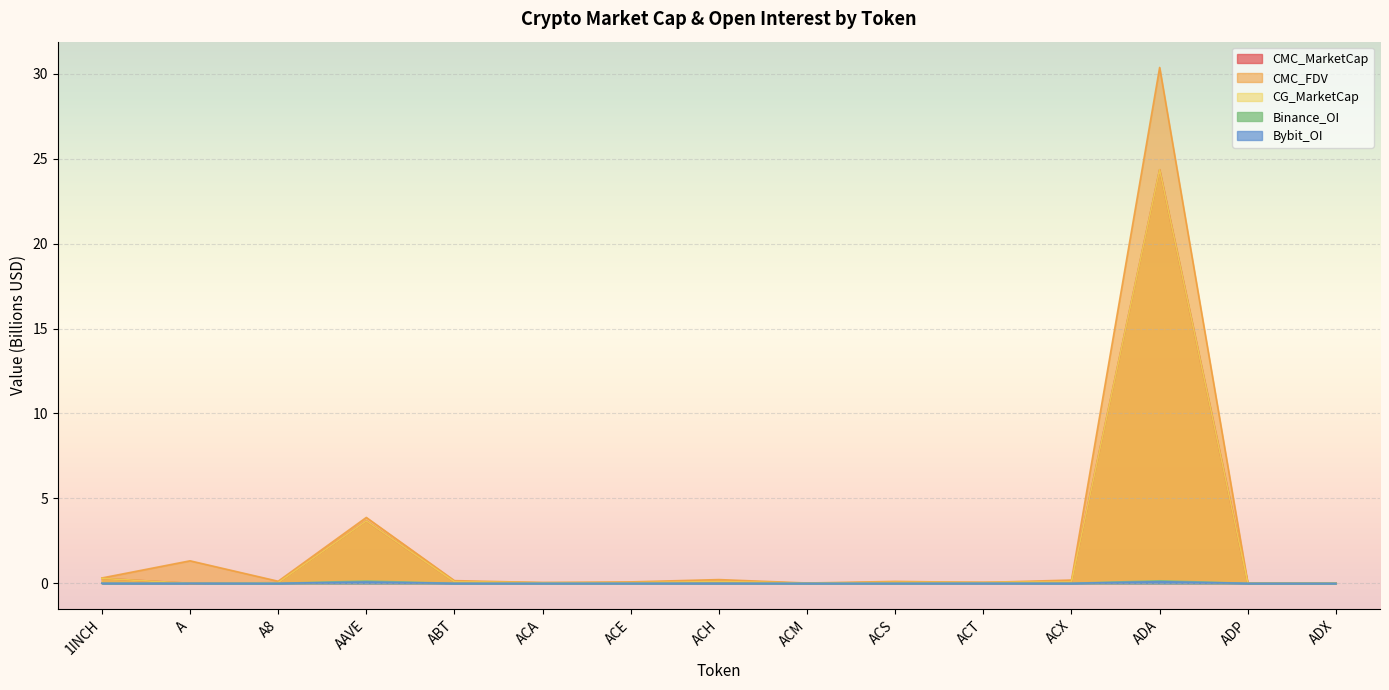

How many interior local valleys does the CMC_FDV series have?

4